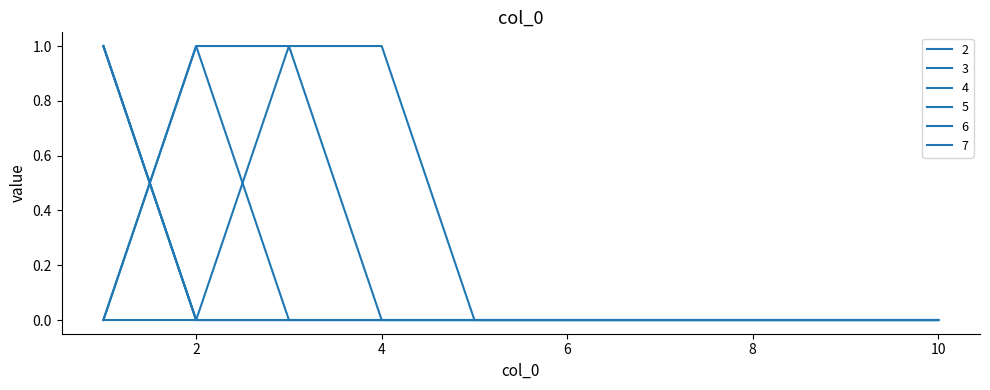

Rank the categories by 3 value from lowest to highest.

2, 3, 4, 5, 6, 7, 8, 9, 10, 1